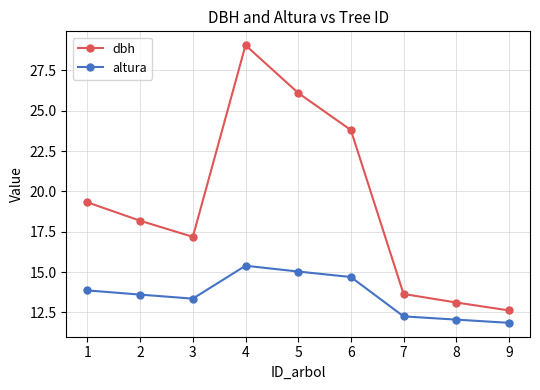

Rank the categories by altura value from lowest to highest.

9, 8, 7, 3, 2, 1, 6, 5, 4